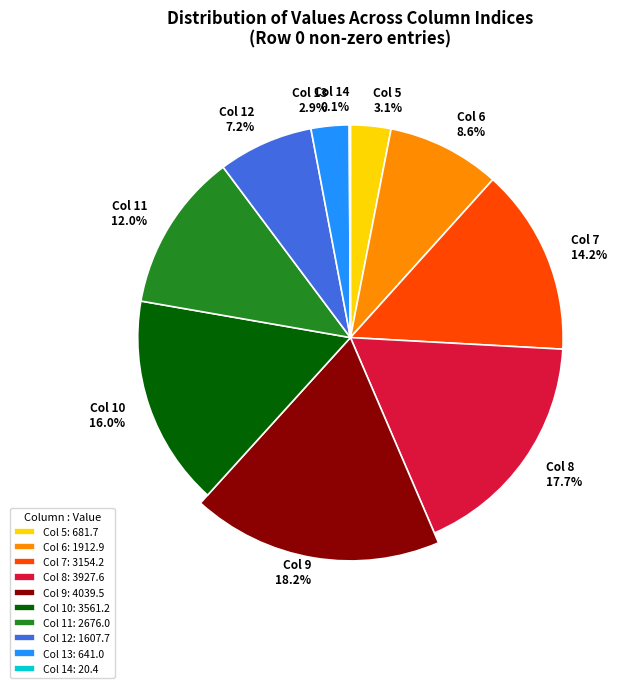

Which has a higher value, 11 or 12?

11